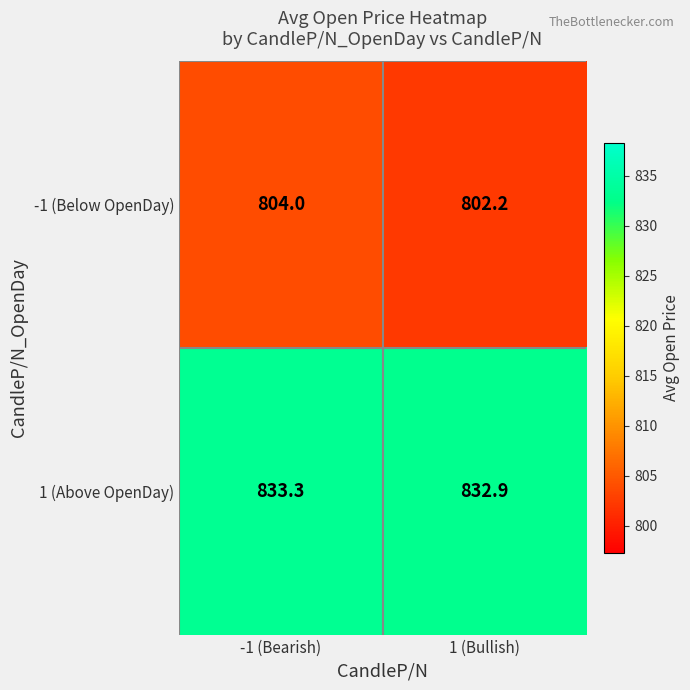

What is the maximum value for -1 (Below OpenDay)?

804.0